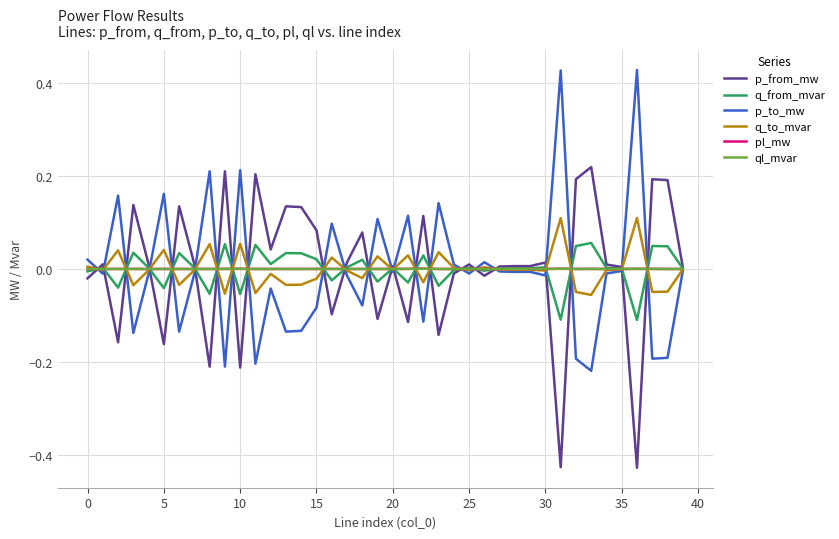

What are all the series names shown in the legend?

p_from_mw, q_from_mvar, p_to_mw, q_to_mvar, pl_mw, ql_mvar